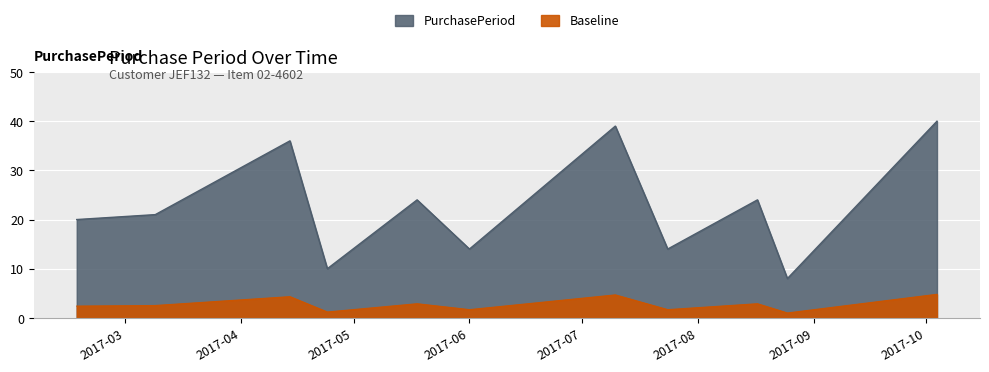

Where does the data first go above 21?

2017-04-14